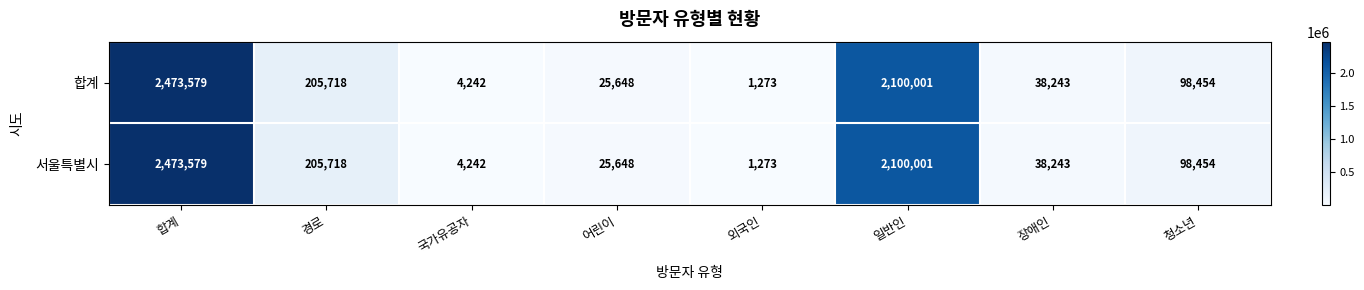

Count the number of data series in this chart.

2